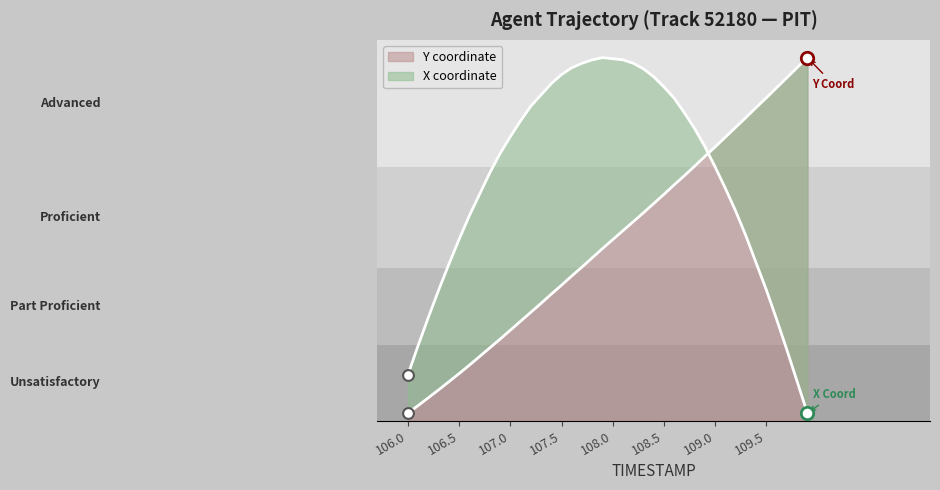

Which series has the largest total across all categories?

X